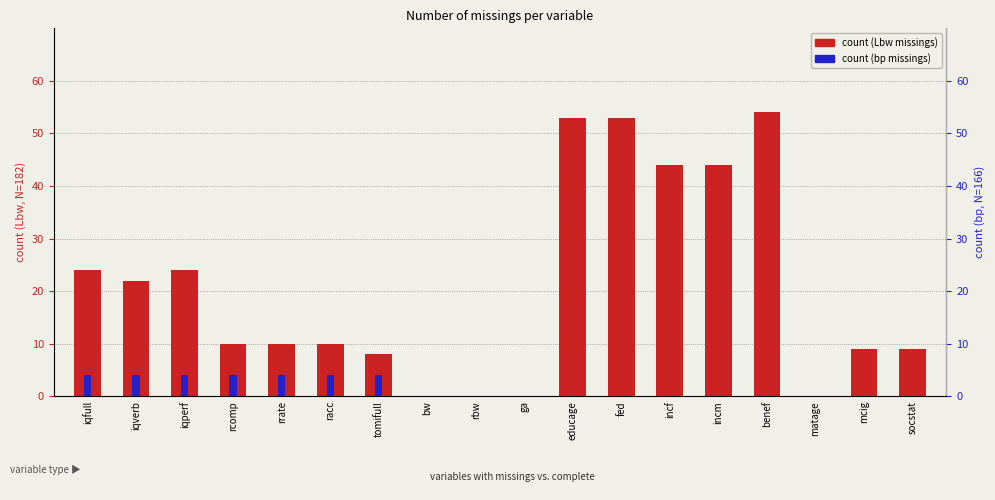

At which label does count (bp missings) reach its peak?

iqfull